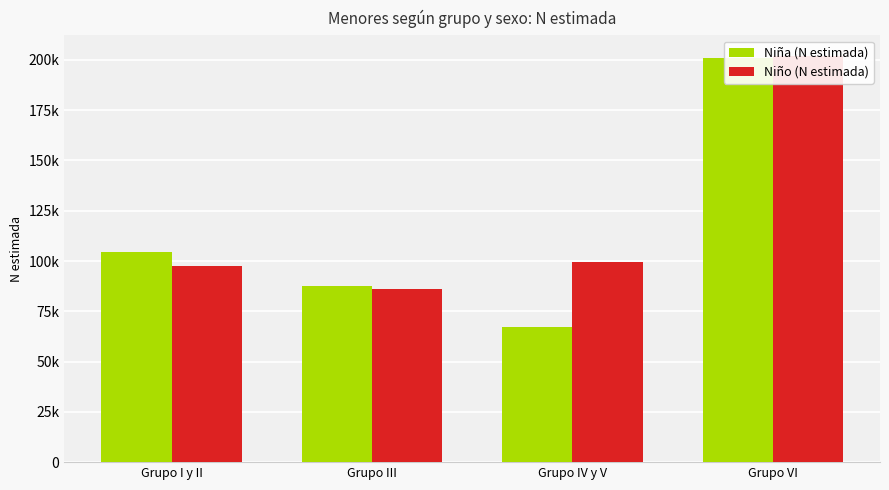

What position from the right is Grupo VI?

1